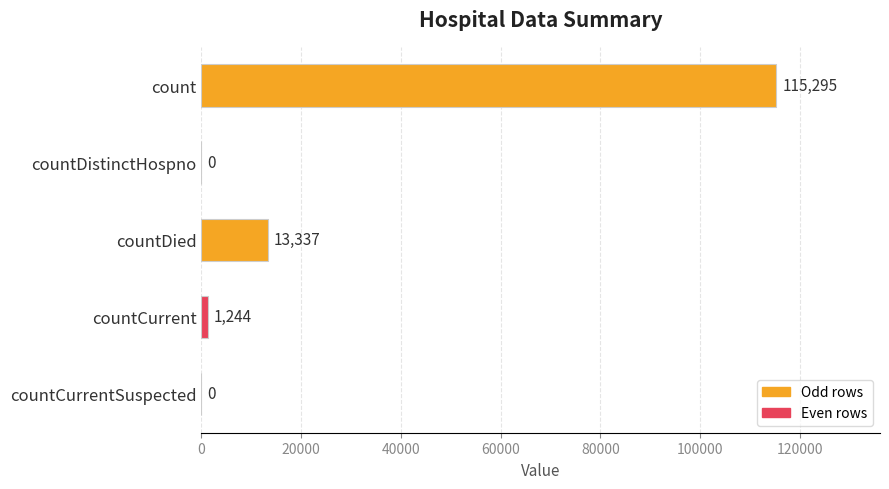

What is the greatest value displayed?

115295